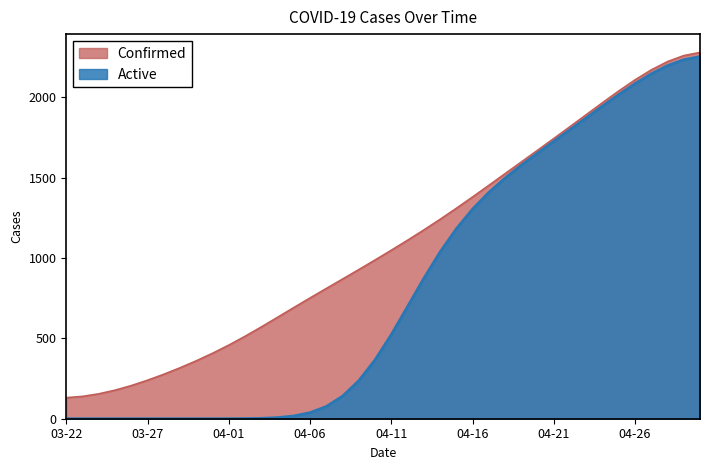

What are all the series names shown in the legend?

Confirmed, Active